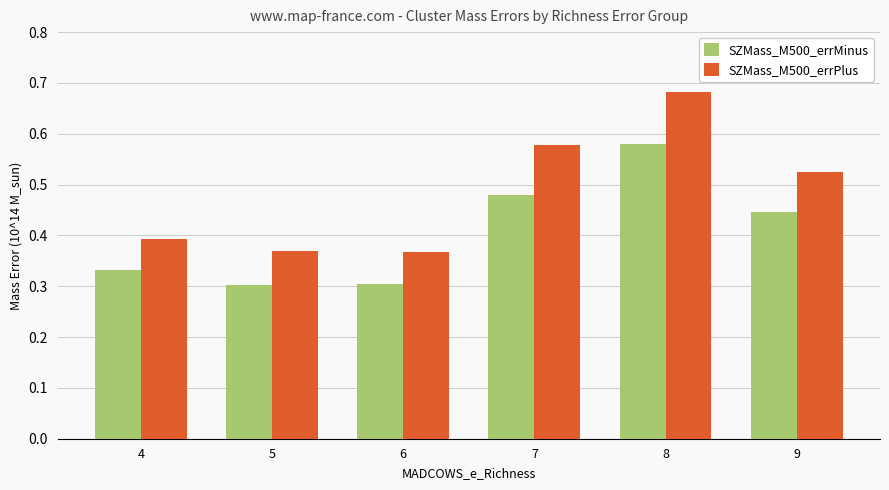

How many SZMass_M500_errMinus values are between 0 and 1?

6